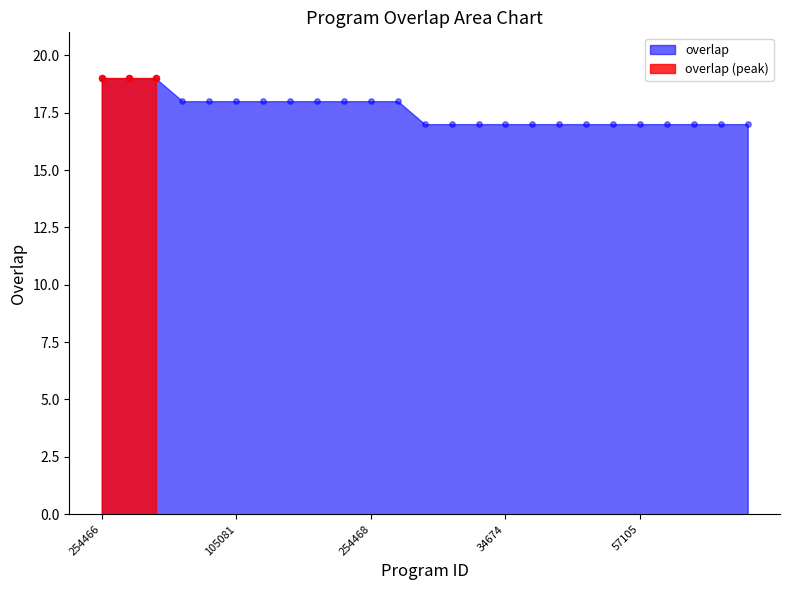

Between 254467 and 71162, which is larger?

254467